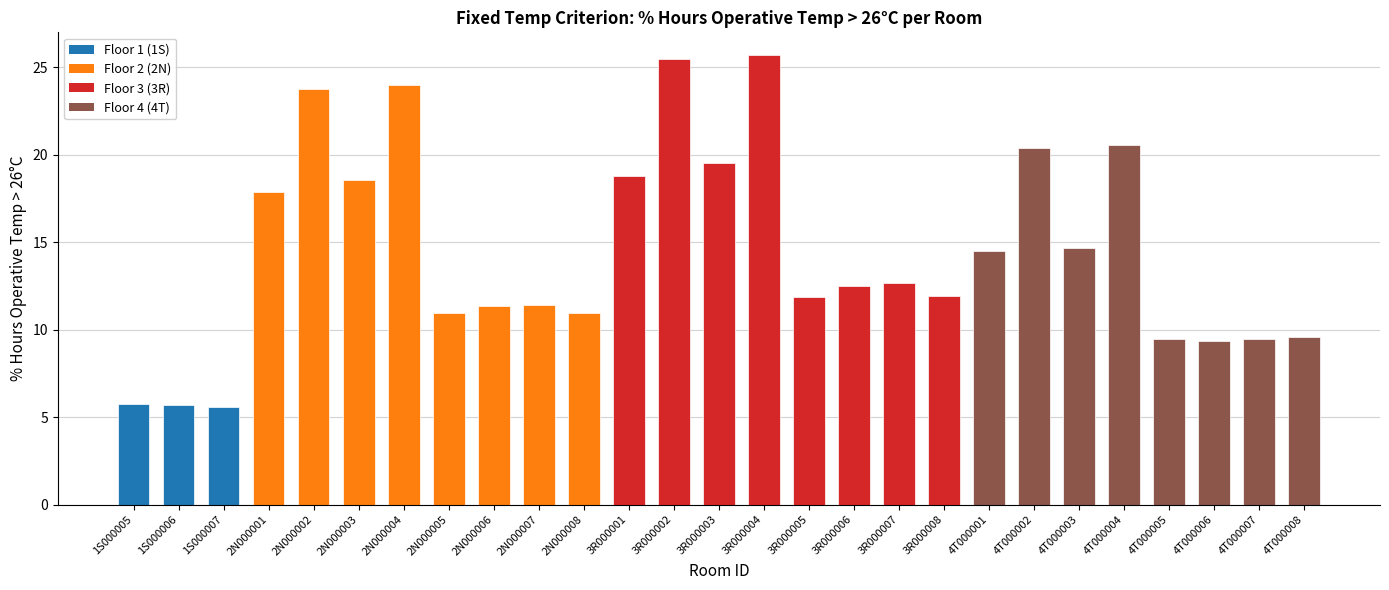

What is the difference between the values at 4T000007 and 2N000007?

2.0